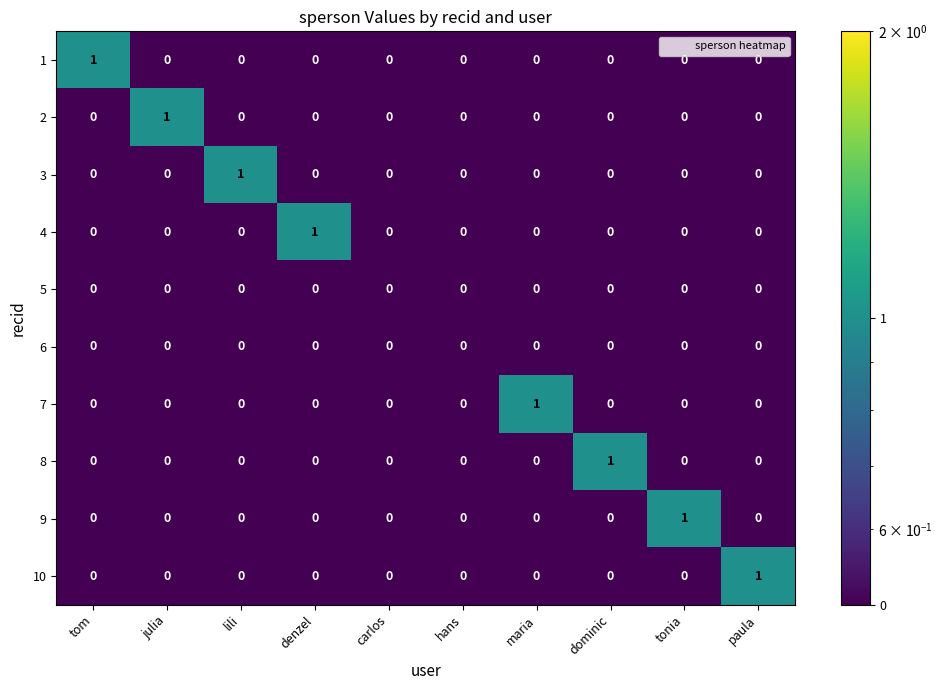

Between carlos and paula, which series saw the biggest shift?

10